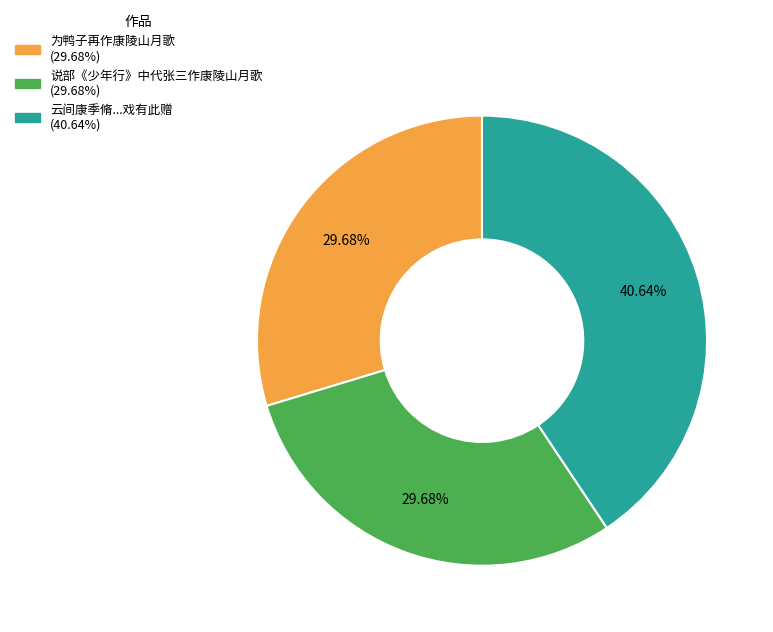

To the nearest percent, what is the difference between the largest and smallest slice percentages?

11%